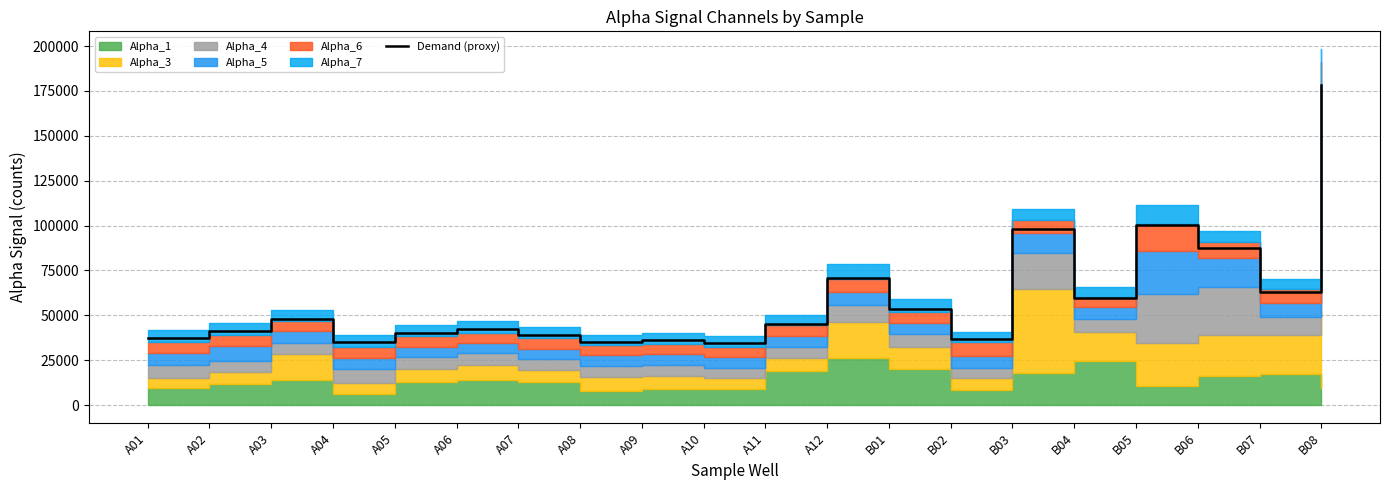

Reading left to right, list all the values displayed in this chart.

A01=37615.5	A02=41103.0	A03=47869.2	A04=34888.5	A05=39964.5	A06=42144.3	A07=39089.7	A08=35302.5	A09=36223.2	A10=34524.9	A11=45163.8	A12=70703.1	B01=53279.1	B02=36775.8	B03=98276.4	B04=59410.8	B05=100127.7	B06=87243.3	B07=62999.1	B08=178491.6